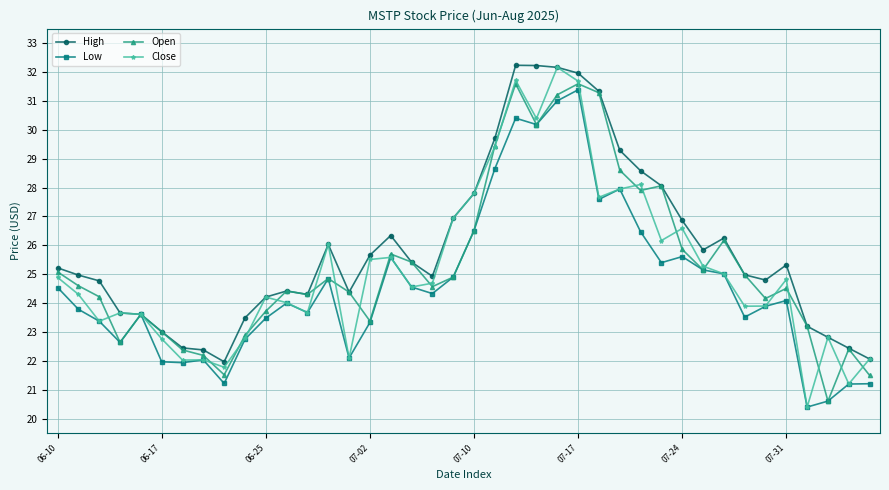

What is the value of the High point at the 21st from the left?

27.8